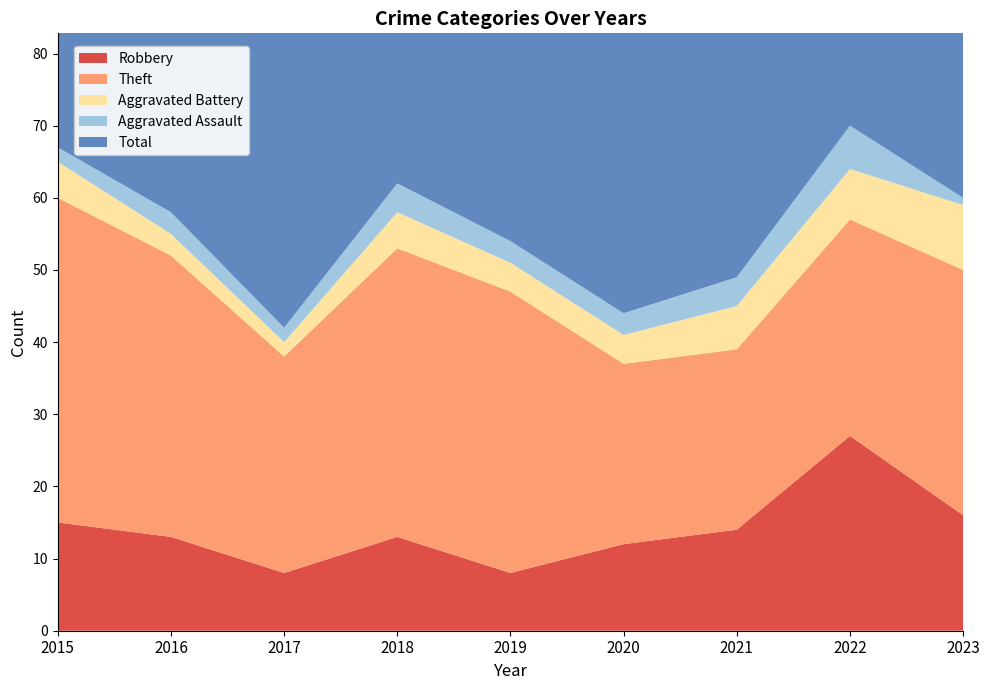

Reading left to right, list all the values displayed in this chart.

Robbery: 2015=15	2016=13	2017=8	2018=13	2019=8	2020=12	2021=14	2022=27	2023=16
Theft: 2015=45	2016=39	2017=30	2018=40	2019=39	2020=25	2021=25	2022=30	2023=34
Aggravated Battery: 2015=5	2016=3	2017=2	2018=5	2019=4	2020=4	2021=6	2022=7	2023=9
Aggravated Assault: 2015=2	2016=3	2017=2	2018=4	2019=3	2020=3	2021=4	2022=6	2023=1
Total: 2015=67	2016=59	2017=44	2018=62	2019=54	2020=45	2021=49	2022=72	2023=62